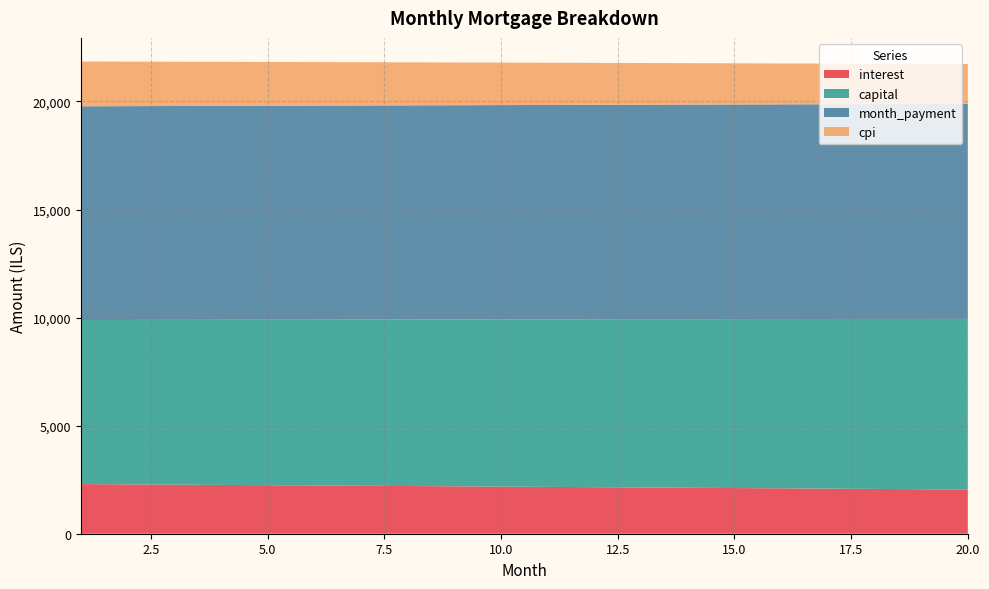

Reading left to right, transcribe all the data shown in this chart.

interest: 1=2296.4	2=2283.8	3=2271.1	4=2258.3	5=2245.5	6=2232.6	7=2219.6	8=2206.6	9=2193.5	10=2180.3	11=2167.1	12=2153.8	13=2140.5	14=2127.1	15=2113.6	16=2100.0	17=2086.4	18=2072.7	19=2059.0	20=2045.2
capital: 1=7591.5	2=7607.4	3=7623.2	4=7639.1	5=7655.0	6=7670.9	7=7686.9	8=7702.9	9=7719.0	10=7735.1	11=7751.2	12=7767.3	13=7783.5	14=7799.7	15=7816.0	16=7832.3	17=7848.6	18=7864.9	19=7881.3	20=7897.7
month_payment: 1=9888.0	2=9891.1	3=9894.3	4=9897.4	5=9900.5	6=9903.5	7=9906.5	8=9909.5	9=9912.5	10=9915.4	11=9918.3	12=9921.2	13=9924.0	14=9926.8	15=9929.6	16=9932.3	17=9935.0	18=9937.7	19=9940.3	20=9942.9
cpi: 1=2071.9	2=2060.3	3=2048.7	4=2037.1	5=2025.4	6=2013.6	7=2001.8	8=1989.9	9=1978.0	10=1966.0	11=1953.9	12=1941.8	13=1929.7	14=1917.4	15=1905.1	16=1892.8	17=1880.4	18=1867.9	19=1855.4	20=1842.8